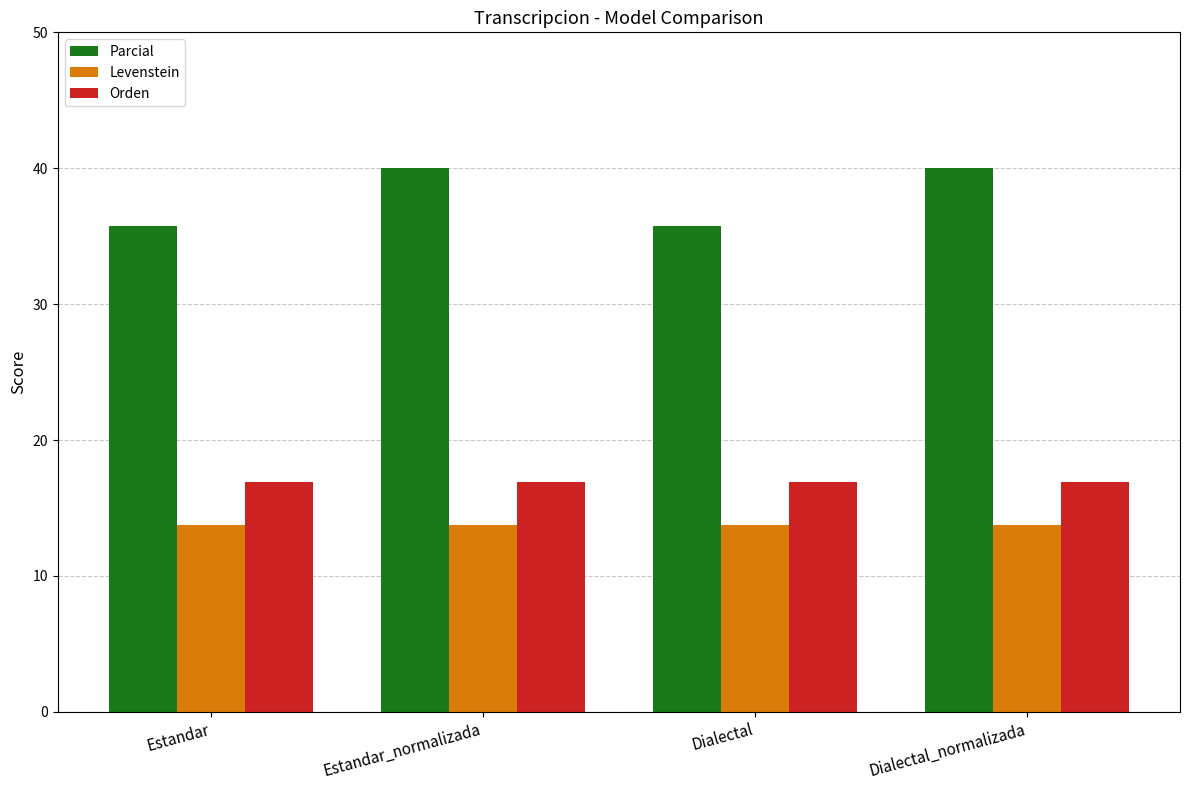

What are all the series names shown in the legend?

Parcial, Levenstein, Orden